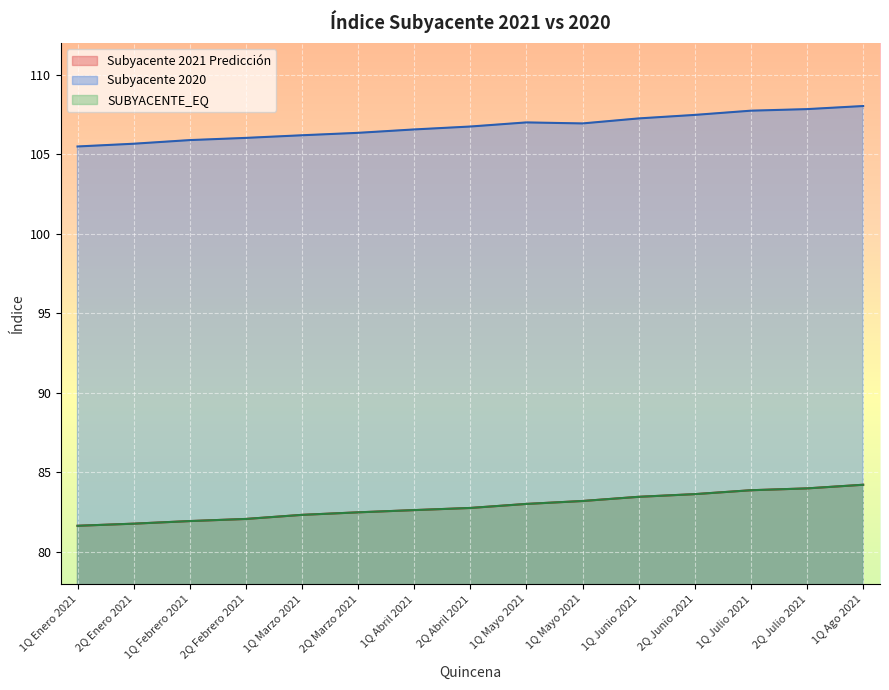

At which label does Subyacente 2021 Predicción first exceed 82?

2Q Febrero 2021